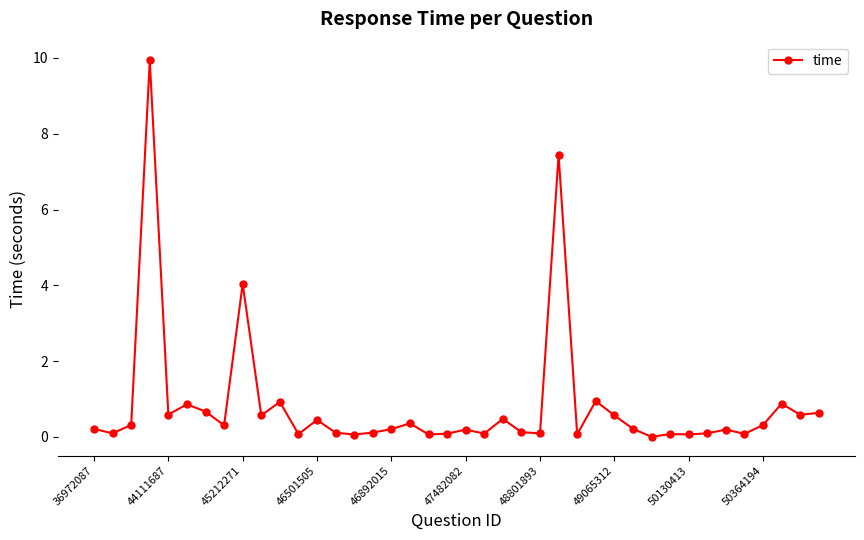

What is the difference between the maximum and minimum values?

9.9